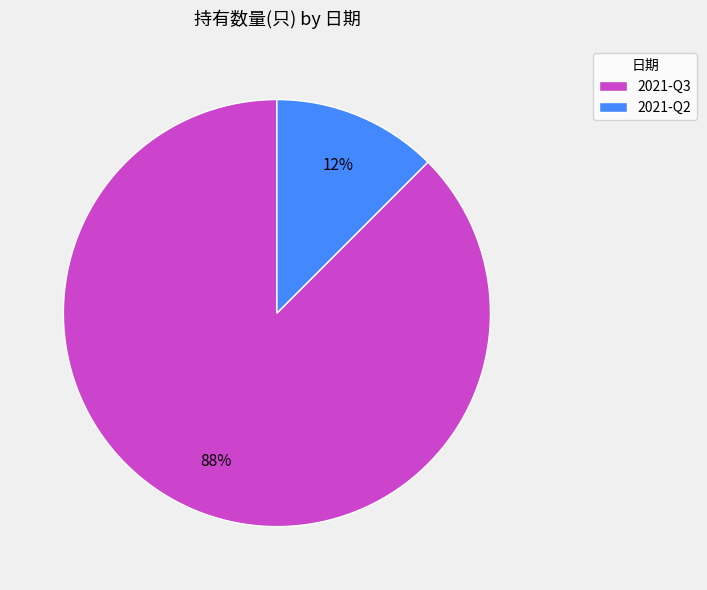

Is the sum of 2021-Q3 and 2021-Q2 greater than half?

Yes